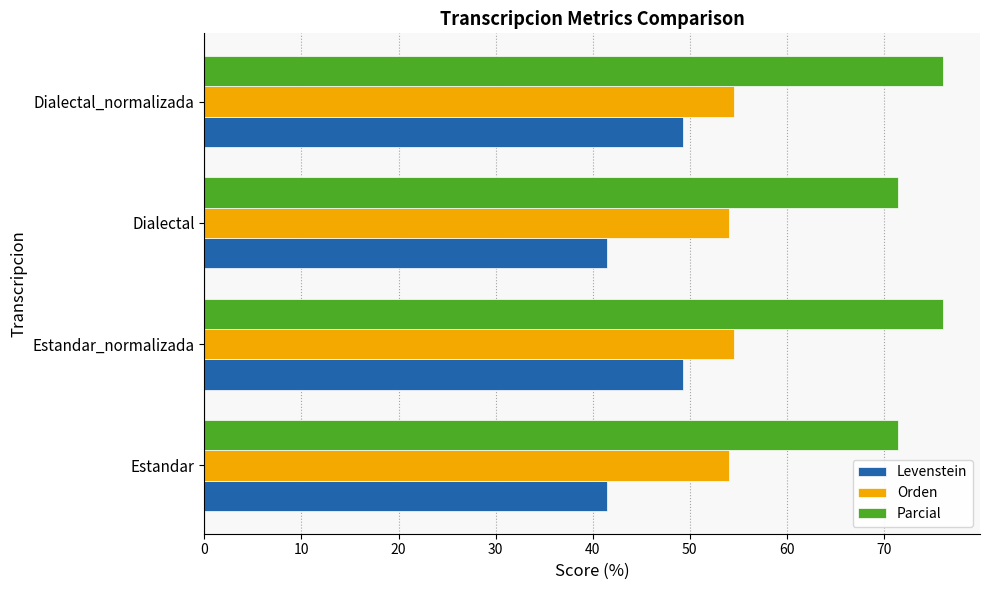

List the series in order of their peak value, lowest first.

Levenstein, Orden, Parcial